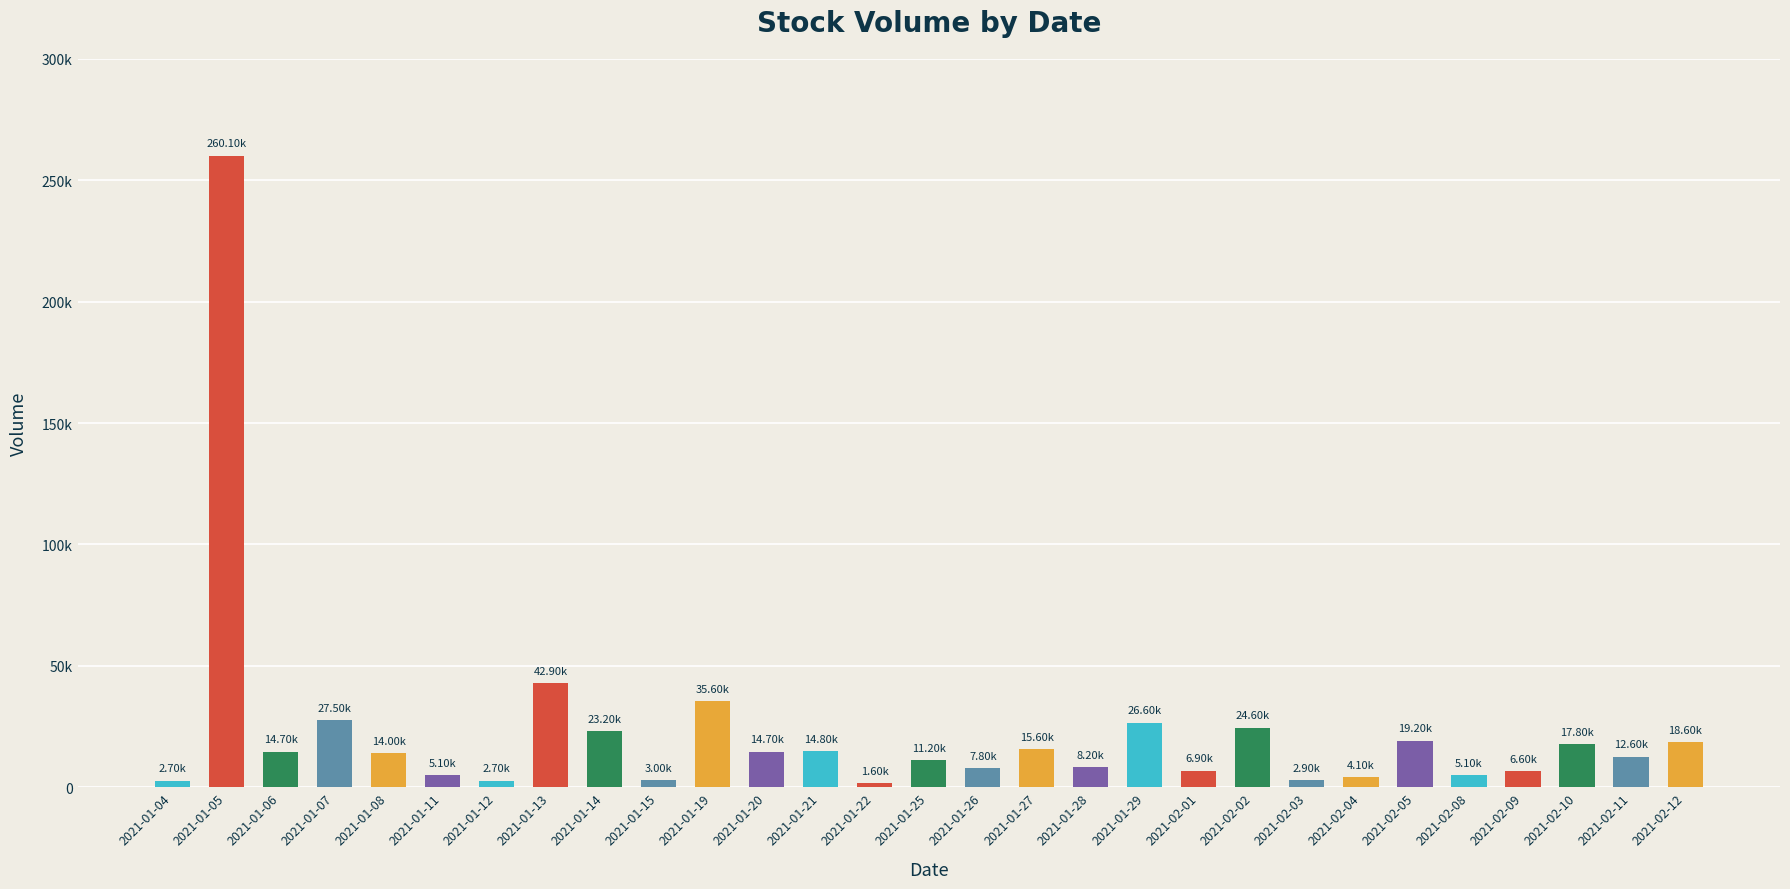

At which label is the value closest to 130850?

2021-01-13